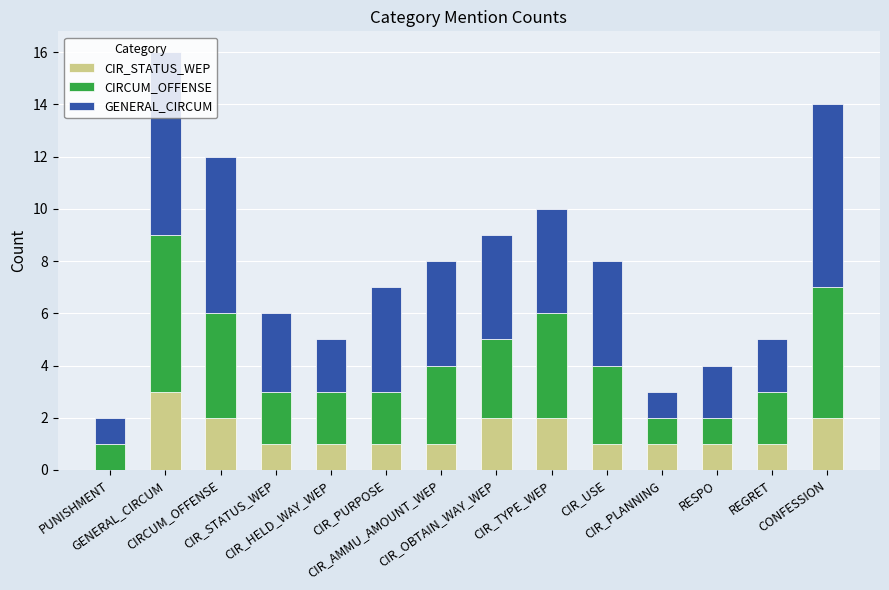

Count the number of data series in this chart.

3